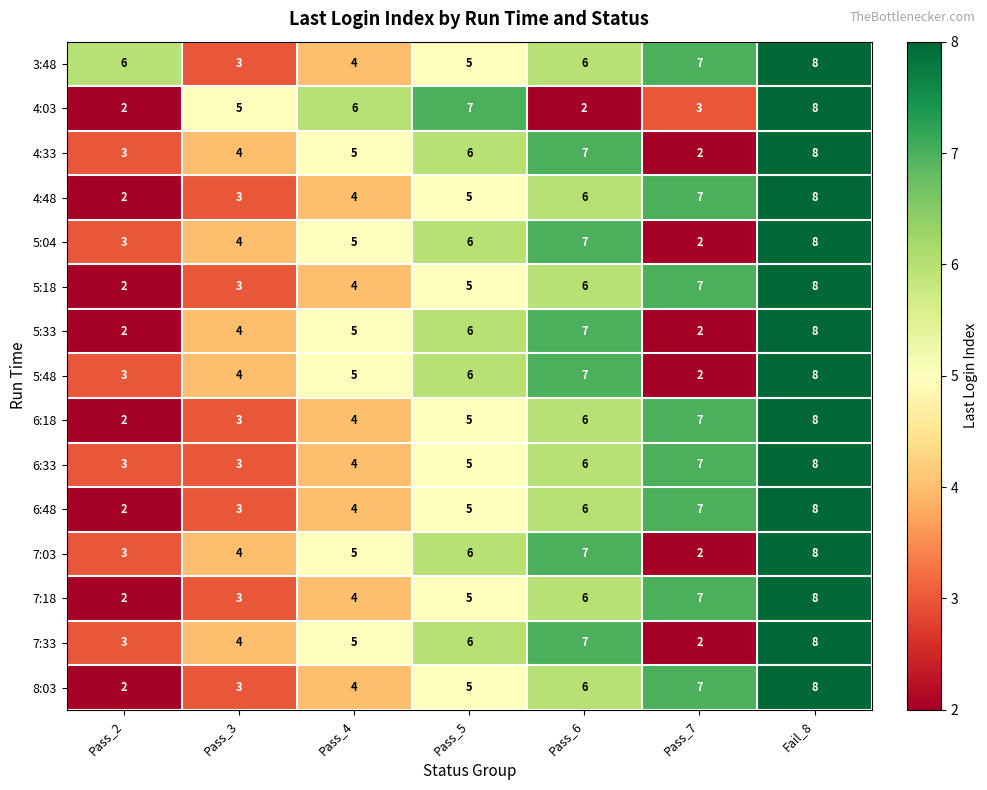

What is the maximum value shown in the chart?

8